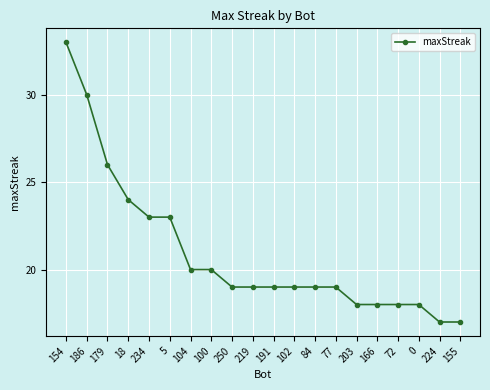

Reading left to right, list all the values displayed in this chart.

154=33	186=30	179=26	18=24	234=23	5=23	104=20	100=20	250=19	219=19	191=19	102=19	84=19	77=19	203=18	166=18	72=18	0=18	224=17	155=17